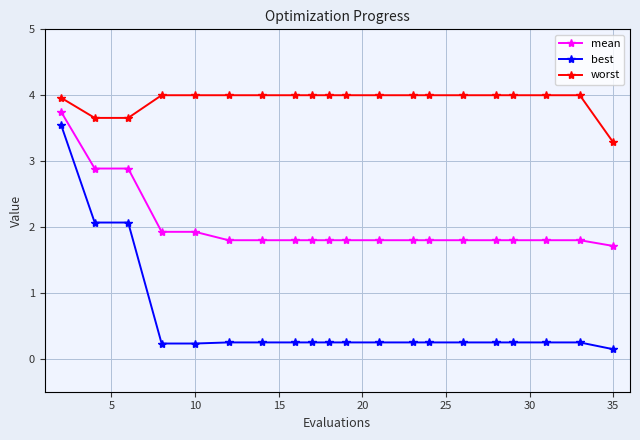

True or false: mean and worst cross at least once.

False